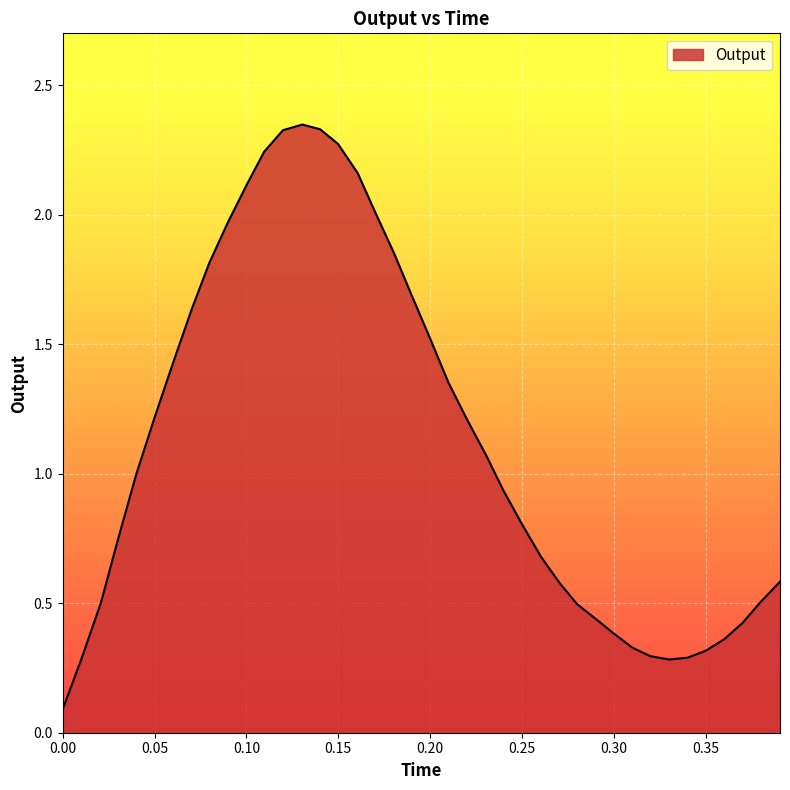

Reading left to right, list all the values displayed in this chart.

0.0=0.1	0.009873999999999938=0.3	0.020733999999999808=0.5	0.03032899999999983=0.8	0.040044999999999886=1.0	0.05006899999999992=1.2	0.06015499999999996=1.4	0.07022499999999998=1.6	0.07984299999999989=1.8	0.08982099999999993=2.0	0.10036699999999987=2.1	0.109707=2.2	0.11991399999999985=2.3	0.13046999999999986=2.3	0.14010299999999987=2.3	0.14983199999999997=2.3	0.16058799999999995=2.2	0.16993899999999984=2.0	0.18052500000000005=1.8	0.18985799999999986=1.7	0.20026499999999992=1.5	0.21007399999999987=1.4	0.22023799999999993=1.2	0.23065599999999997=1.1	0.23990999999999985=0.9	0.2500359999999999=0.8	0.2603709999999999=0.7	0.27063400000000004=0.6	0.279952=0.5	0.29024000000000005=0.4	0.30002299999999993=0.4	0.3100919999999998=0.3	0.31995799999999996=0.3	0.330268=0.3	0.3401829999999999=0.3	0.34997900000000004=0.3	0.36018700000000003=0.4	0.37015799999999976=0.4	0.379977=0.5	0.39048499999999997=0.6